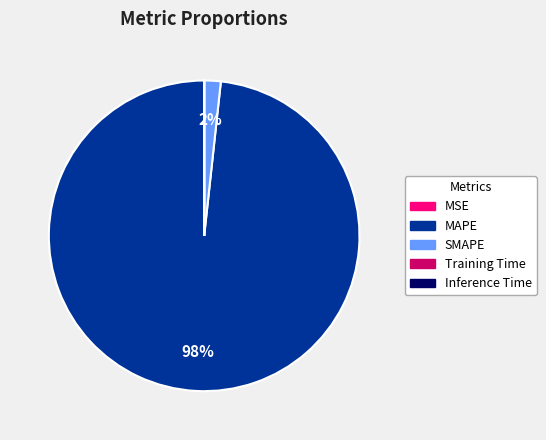

What percentage is the SMAPE slice, to the nearest percent?

2%